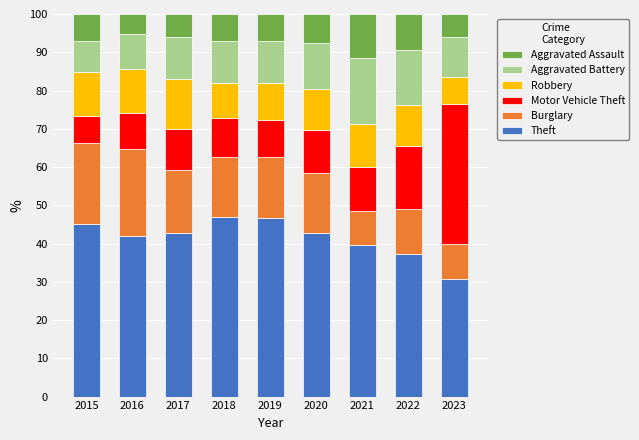

What is the highest value of the Theft series?

46.9